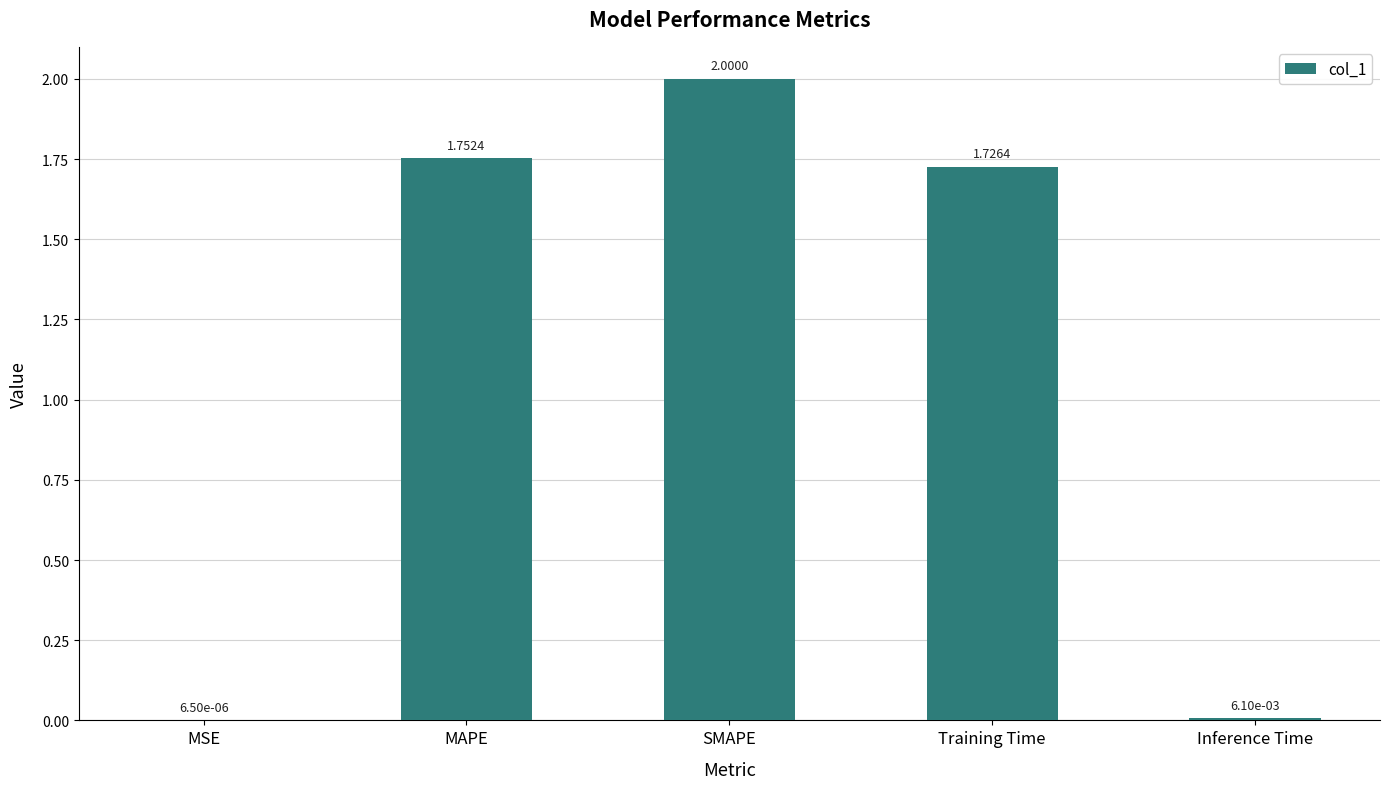

At which category does the chart reach its peak across all series?

SMAPE